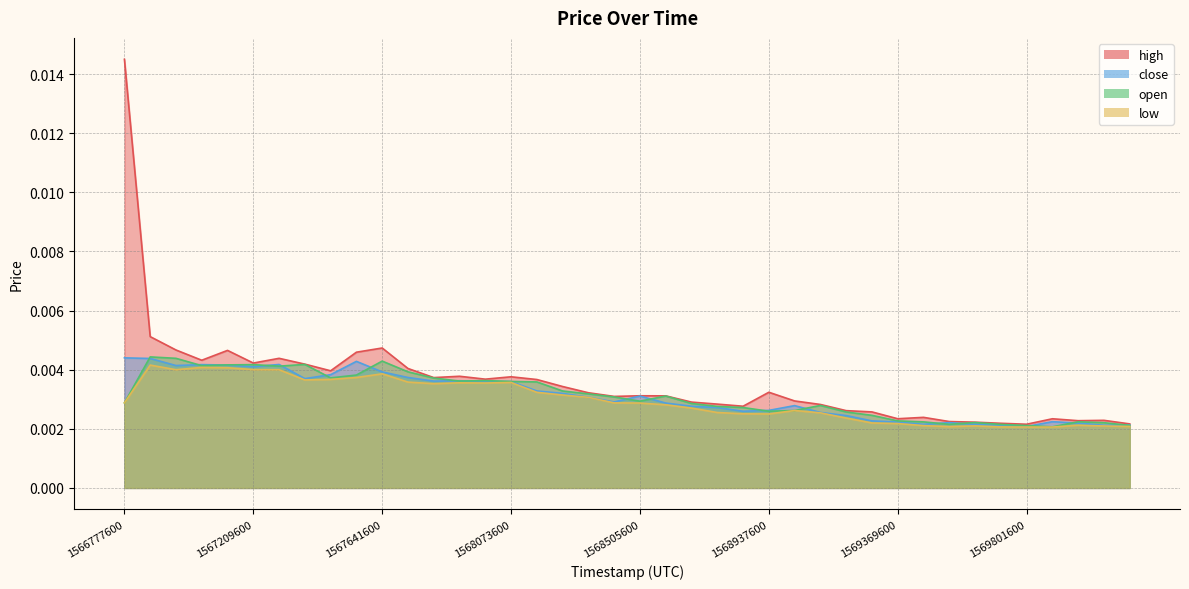

How many interior local peaks does the open series have?

9